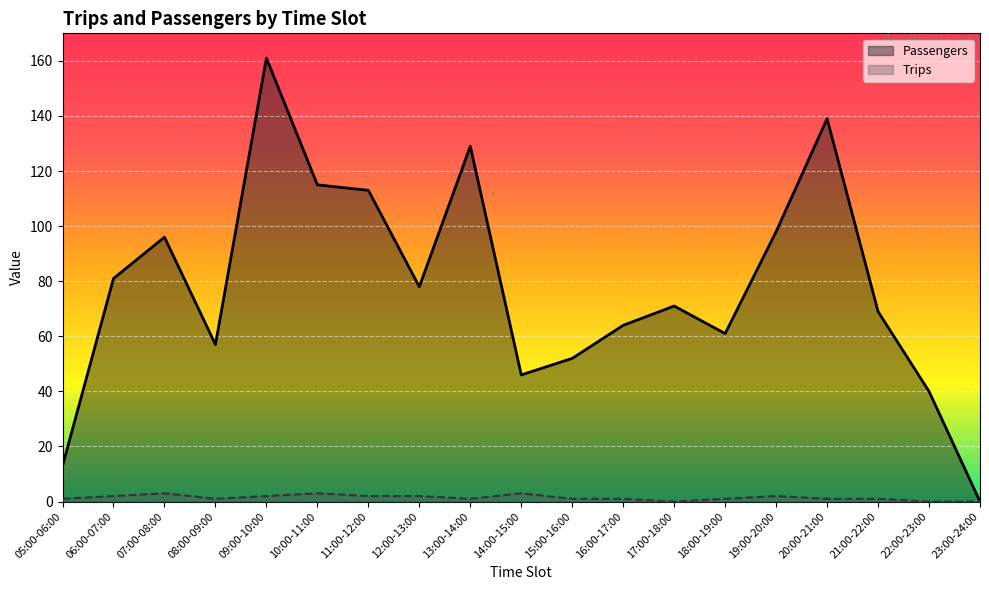

At how many categories does at least one series exceed 127?

3